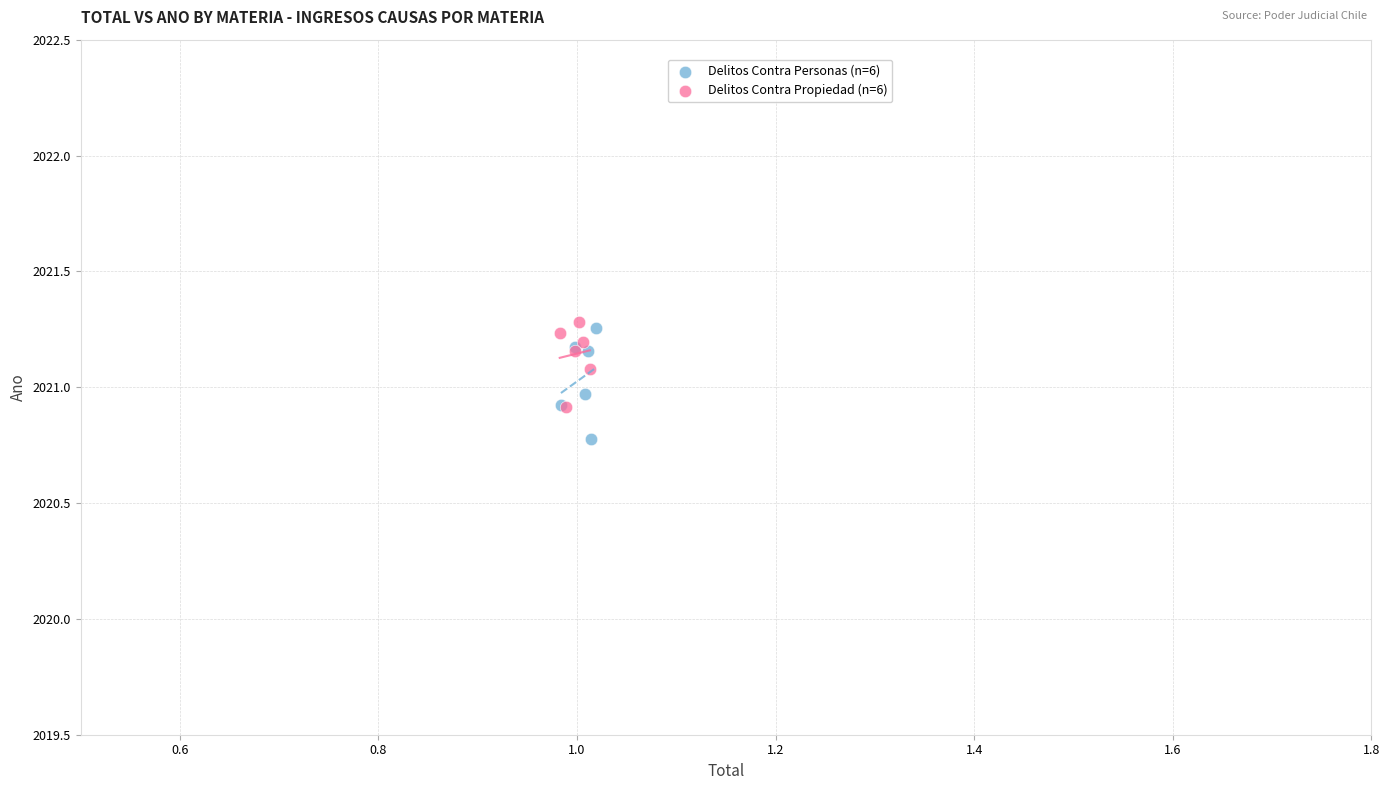

What are all the series names shown in the legend?

Delitos Contra Personas (n=6), Delitos Contra Propiedad (n=6)